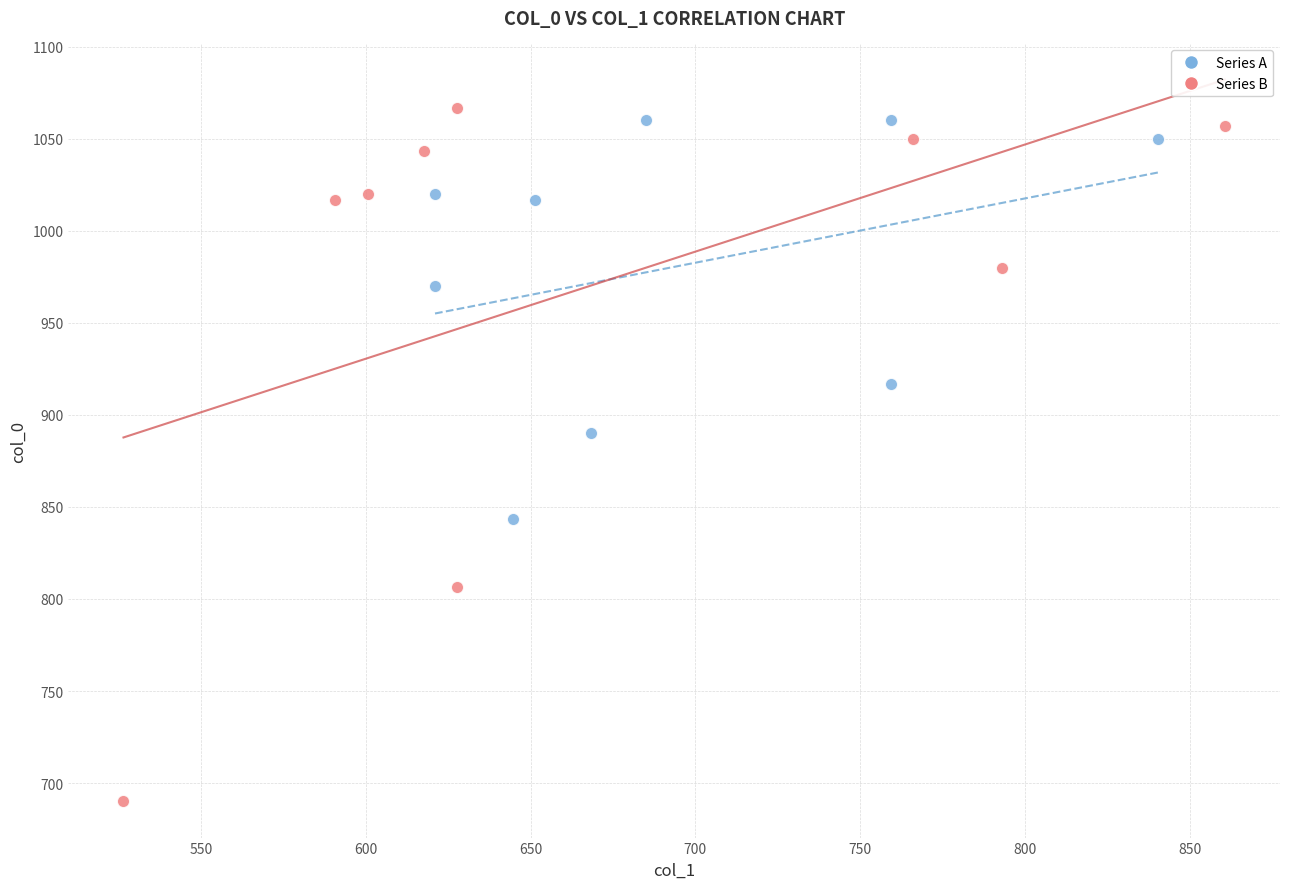

What are all the series names shown in the legend?

Series A, Series B